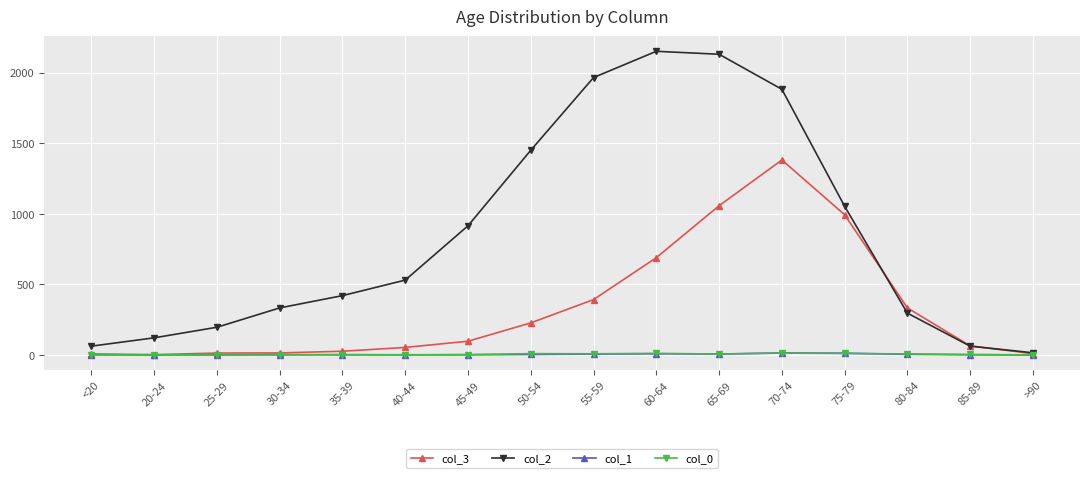

How many data points in col_3 are less than 97?

8